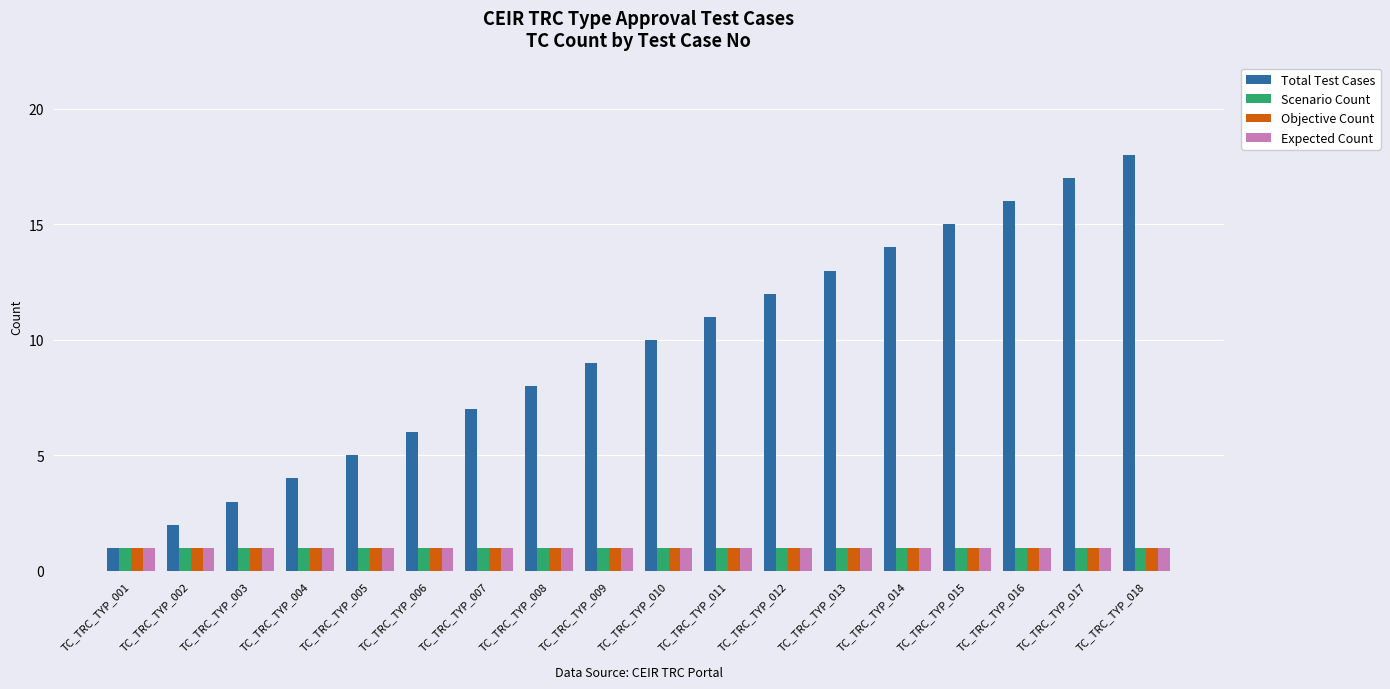

Which series has the largest range (max minus min)?

Total Test Cases